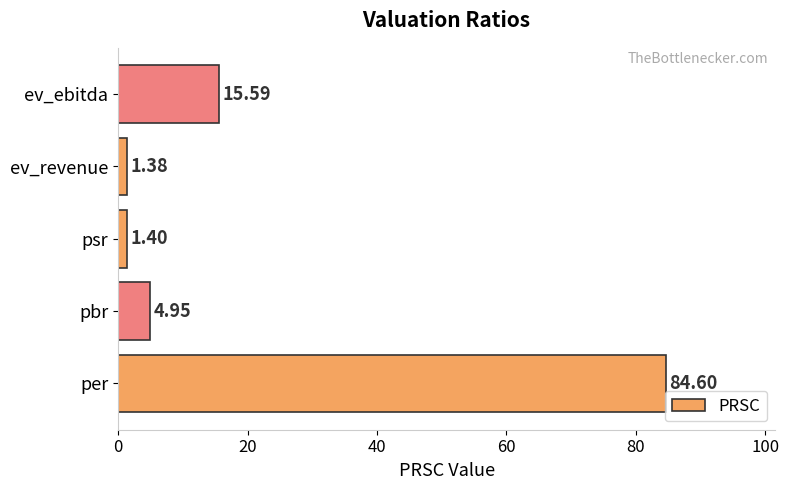

At which category does the chart reach its peak across all series?

per